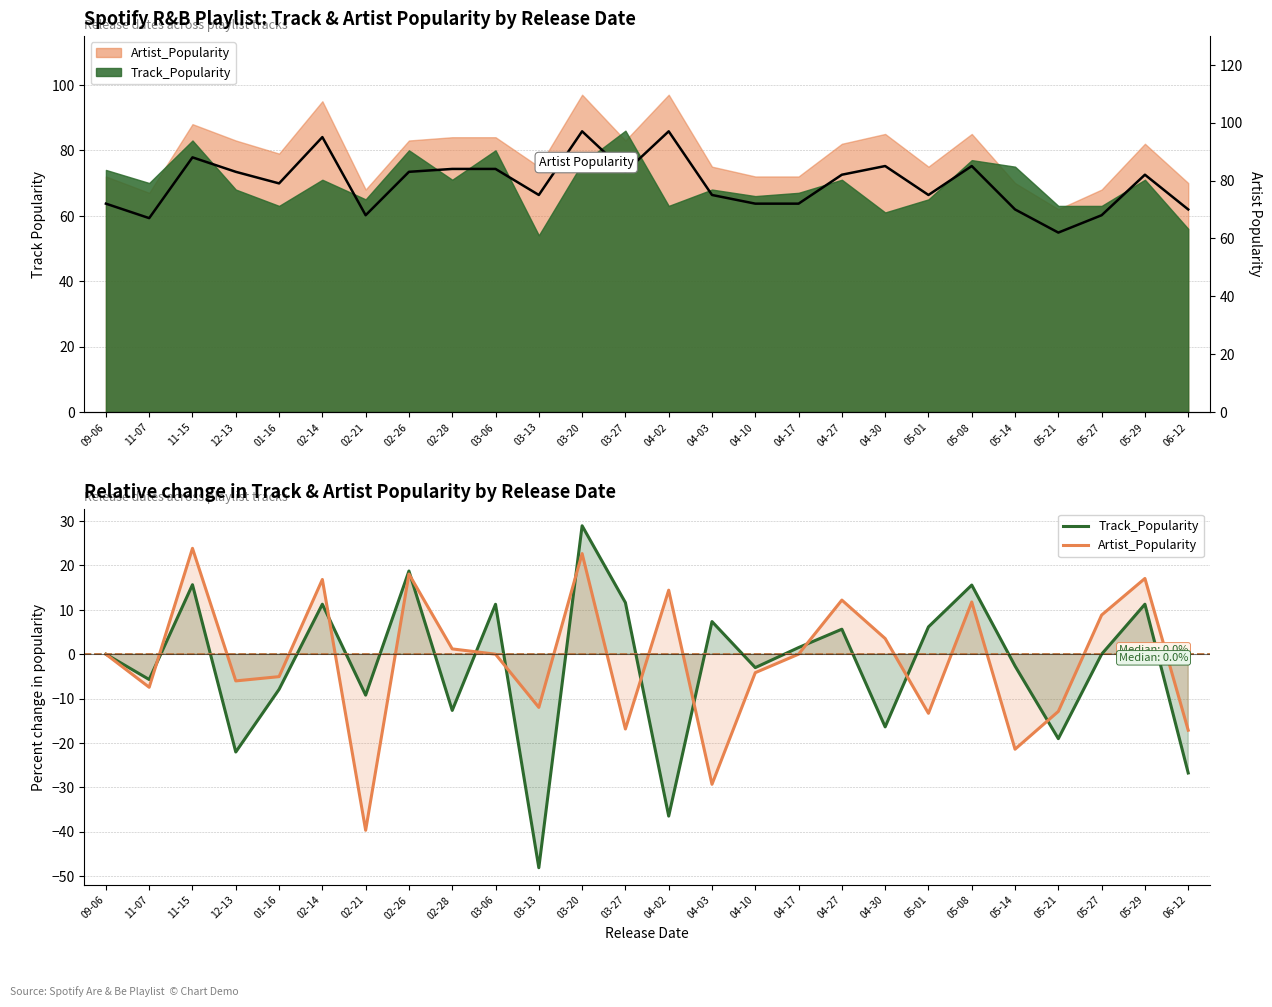

What is the sum of all Artist_Popularity line values?

2053.0